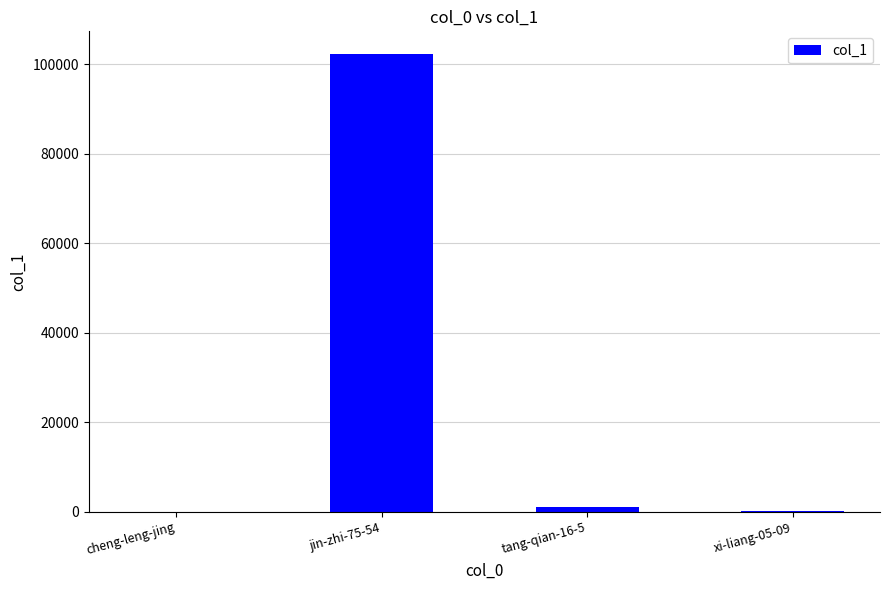

At which category does the chart reach its peak across all series?

jin-zhi-75-54